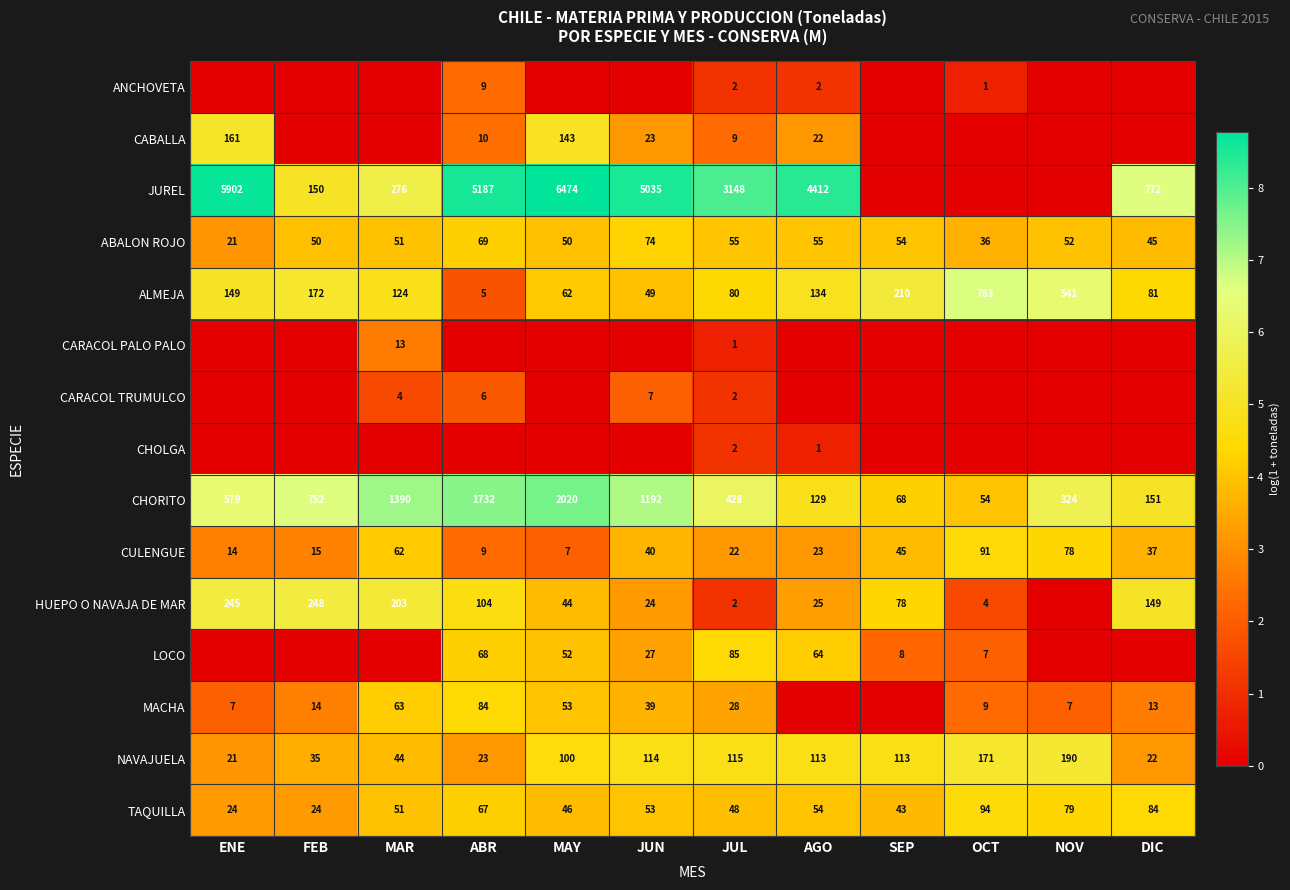

Between AGO and FEB, which is larger?

AGO